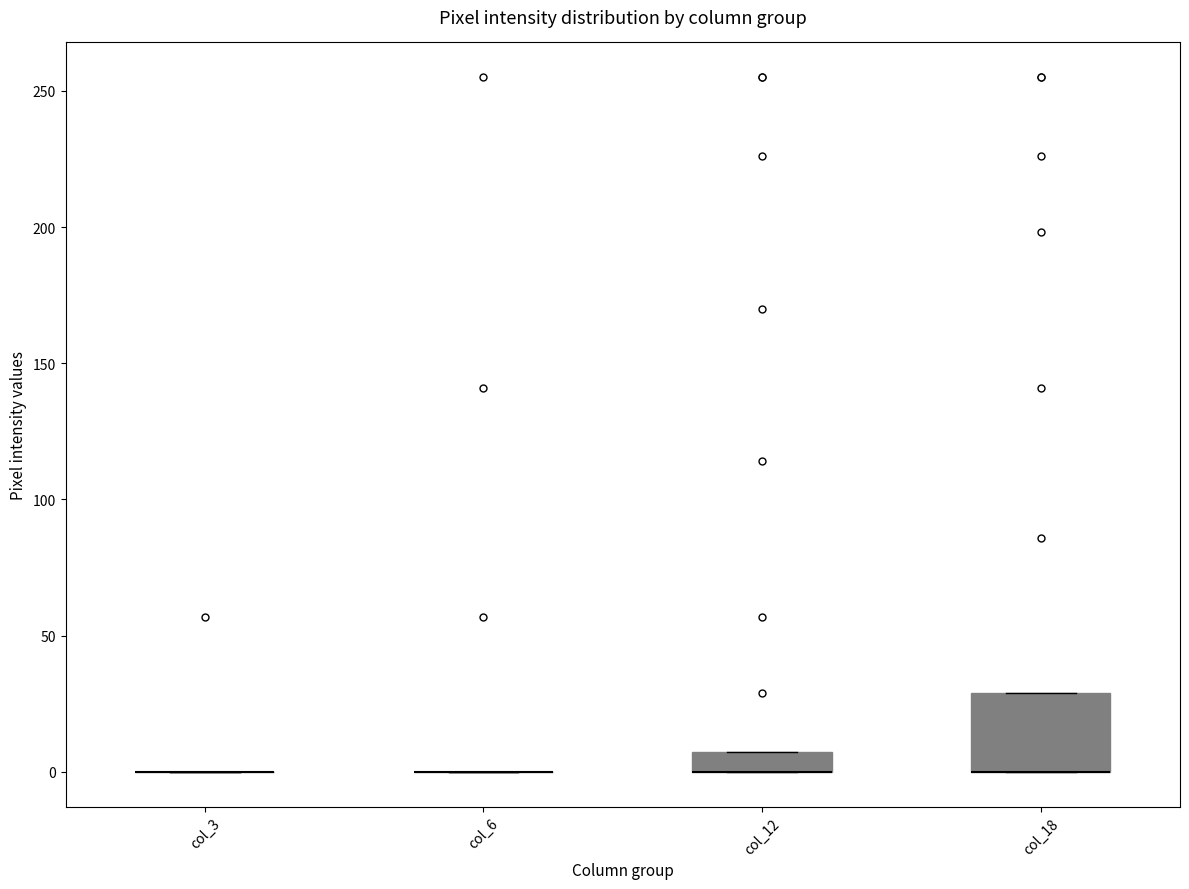

Comparing the boxes themselves (not the whiskers), which one is the tallest?

col_18